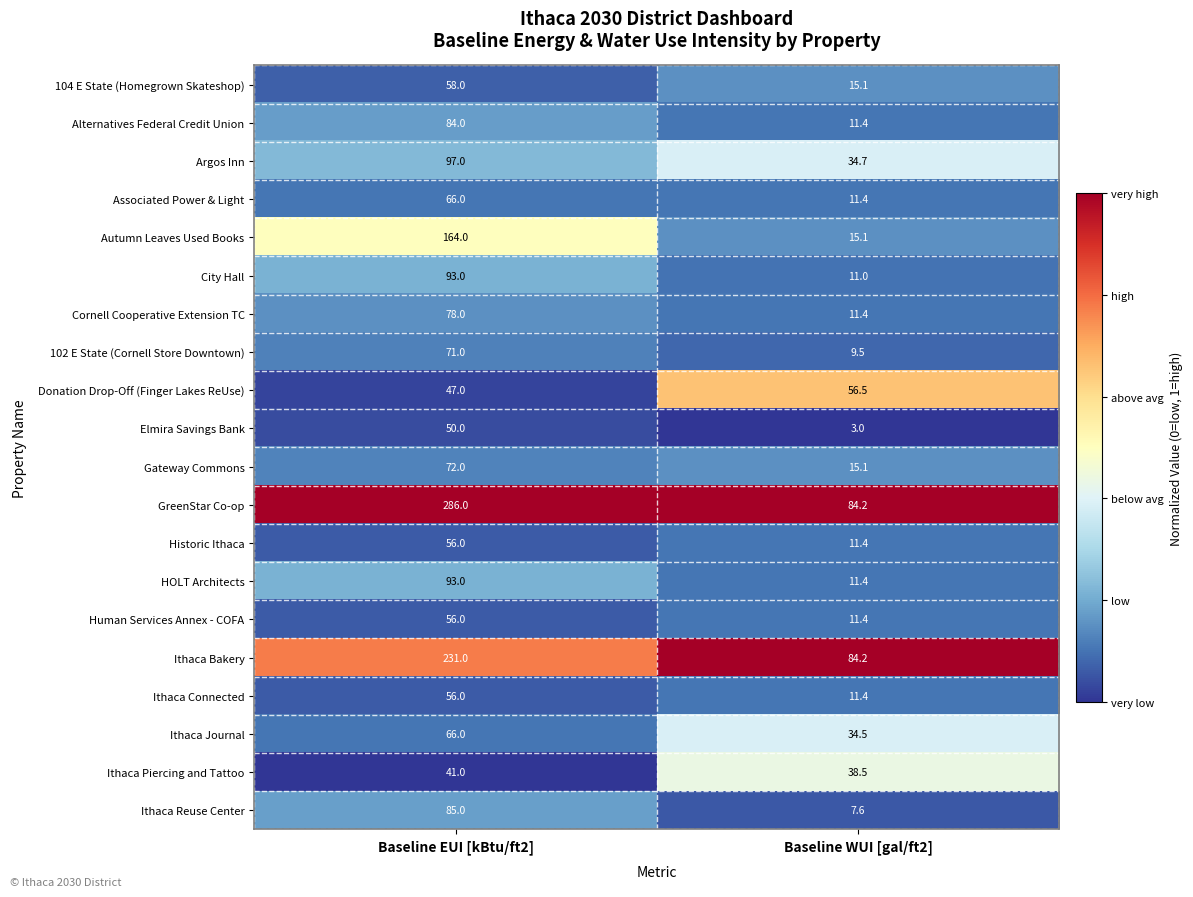

The HOLT Architects series shows 93.0 at Baseline EUI [kBtu/ft2]. True or false?

True